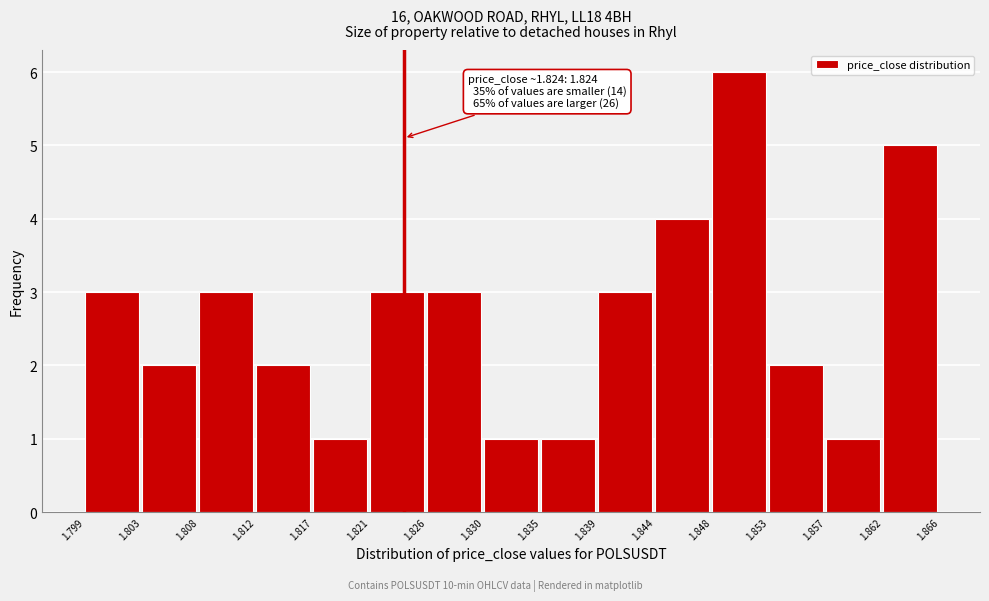

Which range on the x-axis has the tallest bar?

1.848 to 1.853